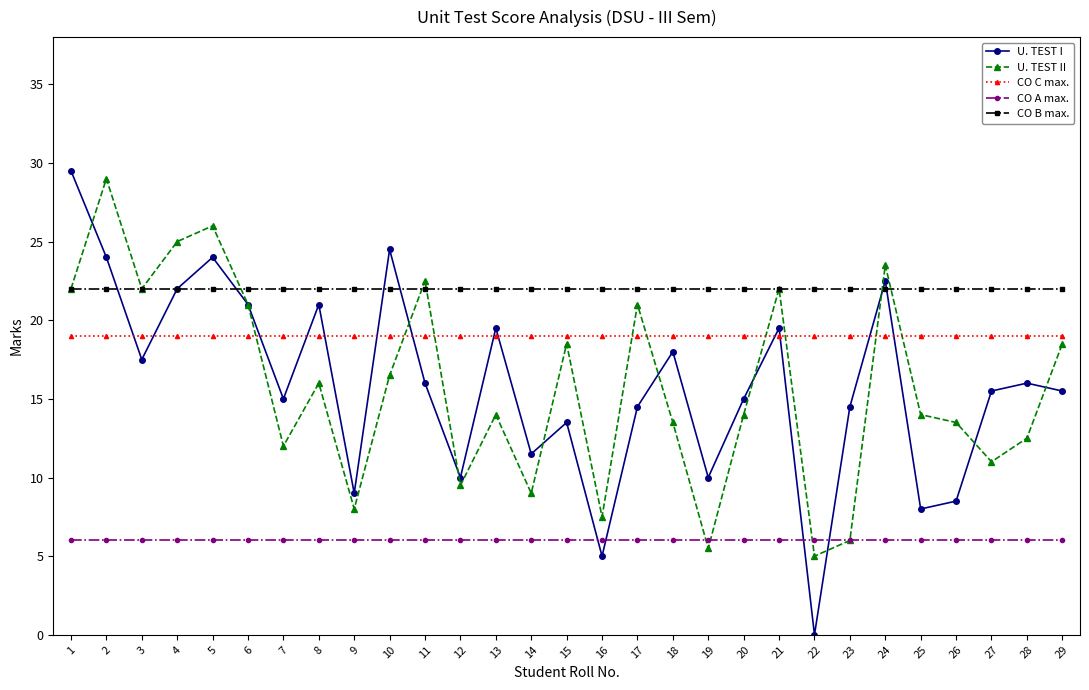

What is the difference between the highest and lowest values at 12?

16.0